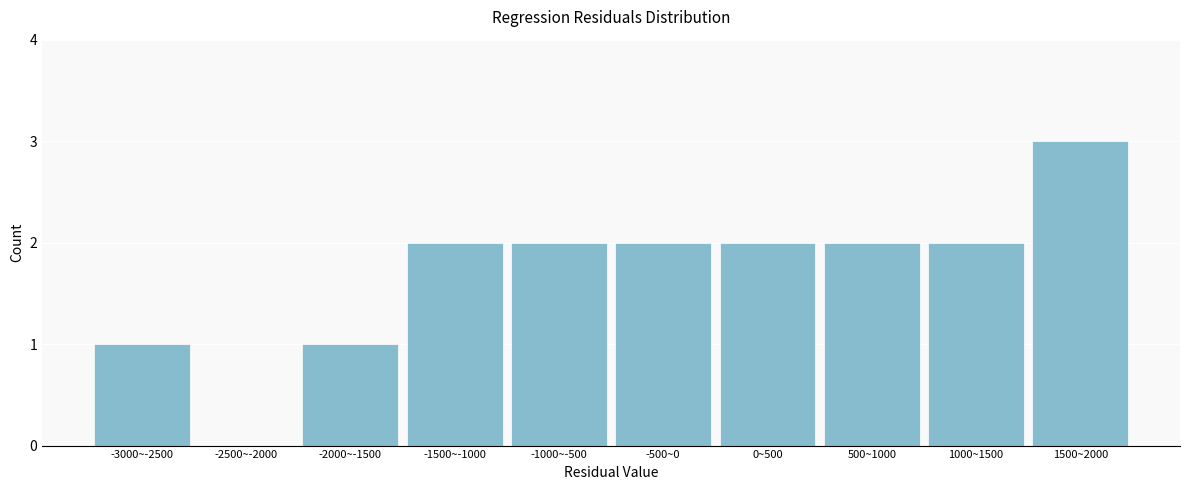

Reading left to right, list all the values displayed in this chart.

-3000~-2500=1	-2500~-2000=0	-2000~-1500=1	-1500~-1000=2	-1000~-500=2	-500~0=2	0~500=2	500~1000=2	1000~1500=2	1500~2000=3